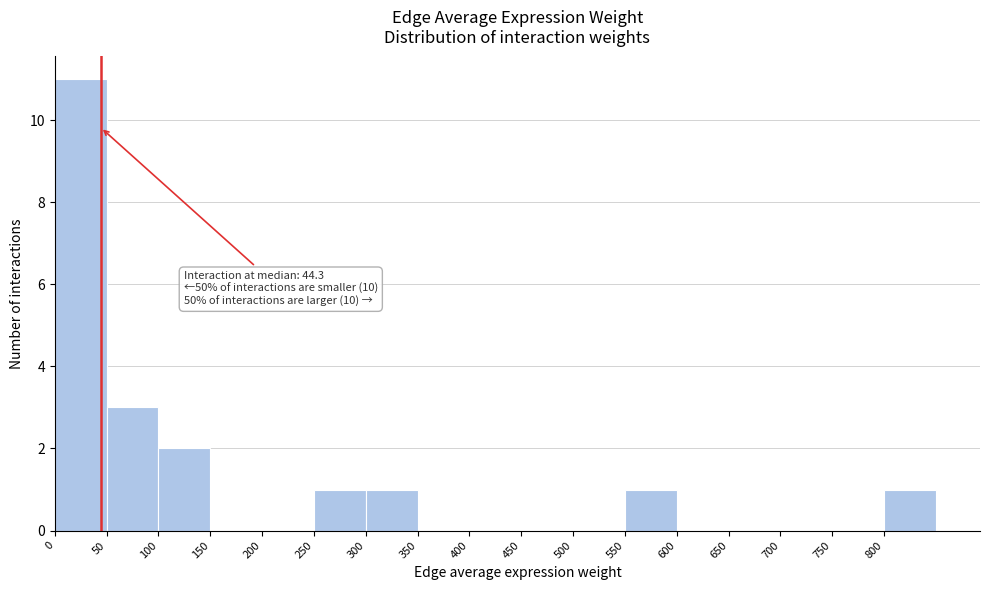

Over which range of the x-axis is the bar tallest?

0 to 50